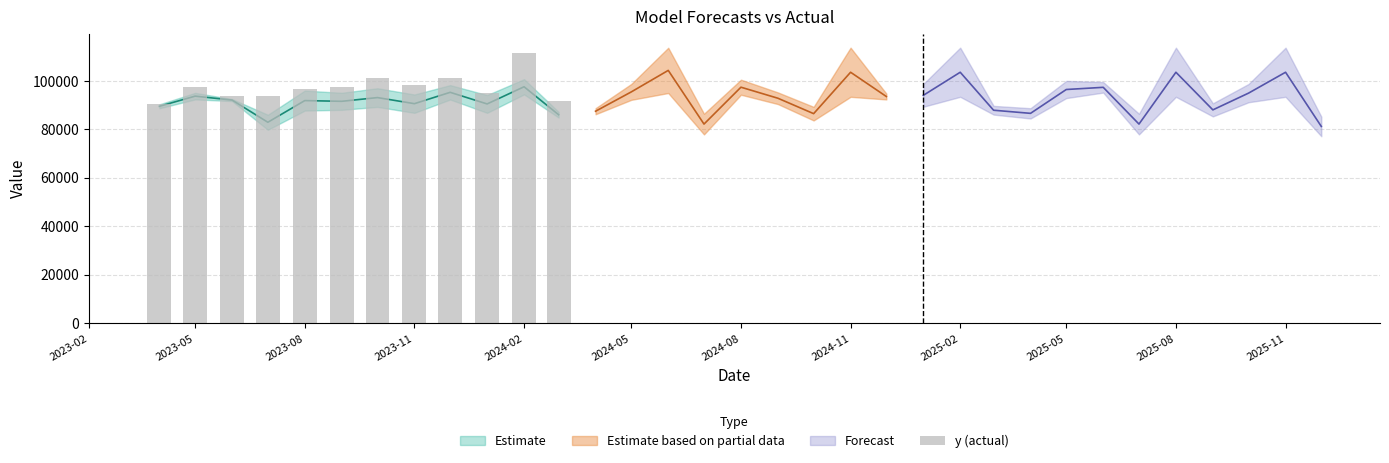

Is it true that the value at 2023-08 is 96446.0?

True